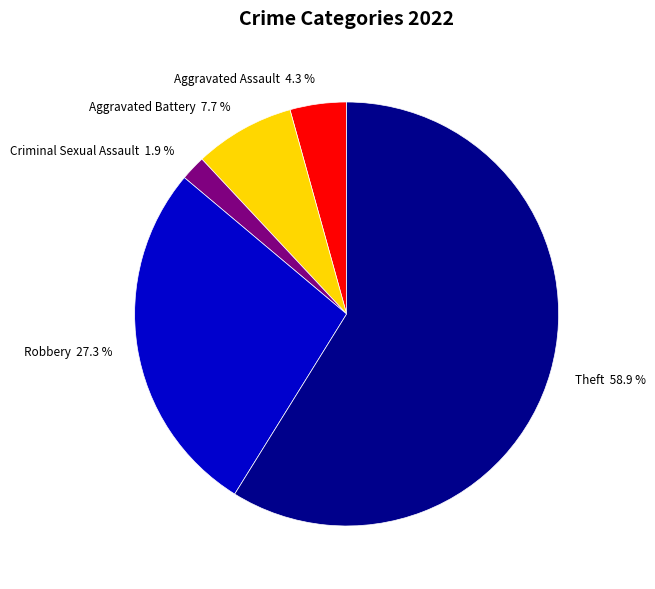

Do Criminal Sexual Assault and Aggravated Assault together represent more than half of the pie?

No